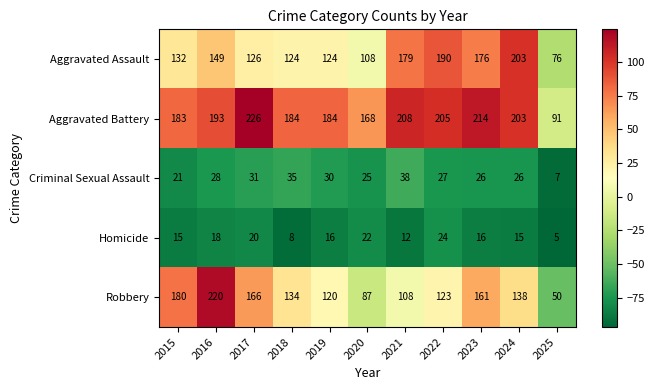

Rank the series by their maximum value, from lowest to highest.

Homicide, Criminal Sexual Assault, Aggravated Assault, Robbery, Aggravated Battery